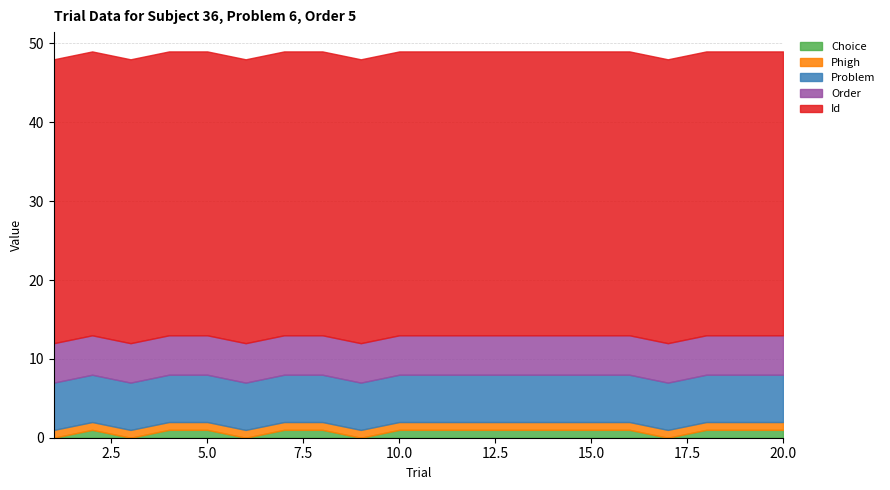

What is the sum of all Id values?

720.0